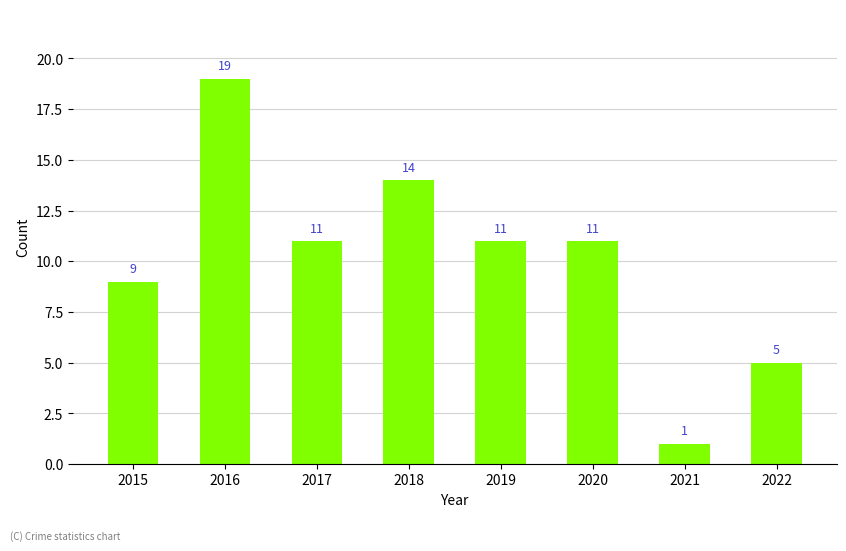

At which label does the data first exceed 11?

2016